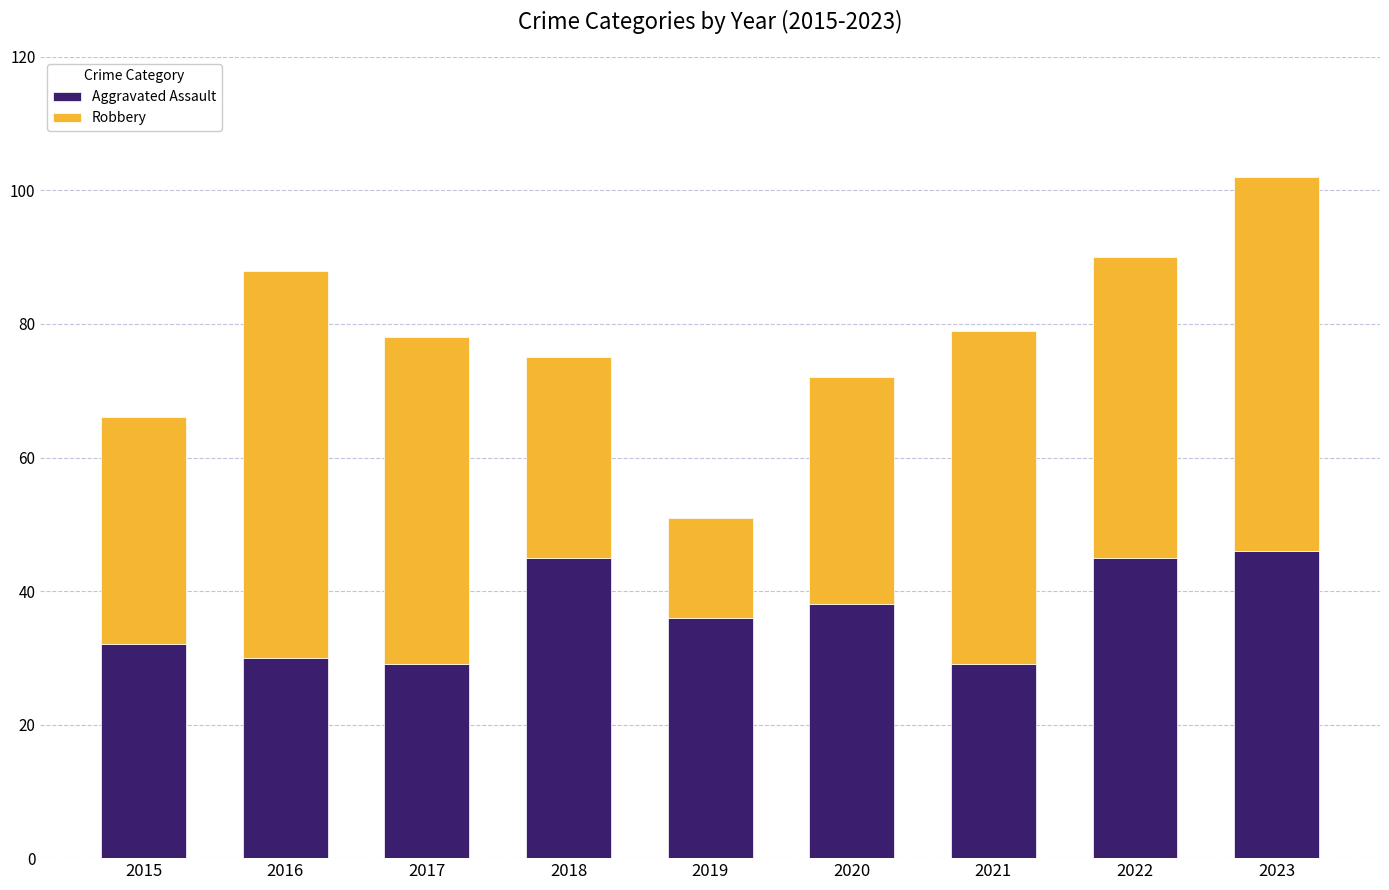

What value does the Aggravated Assault series have at 2019?

36